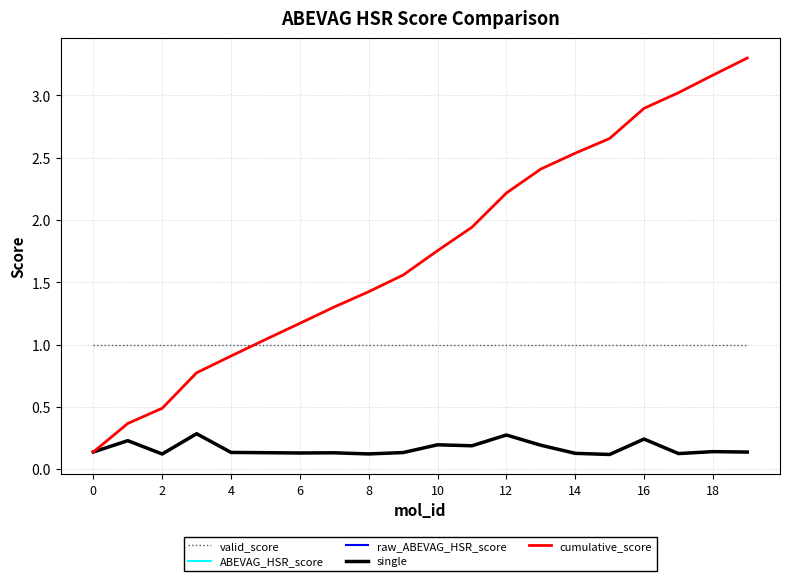

At which category is the sum across all series the highest?

19